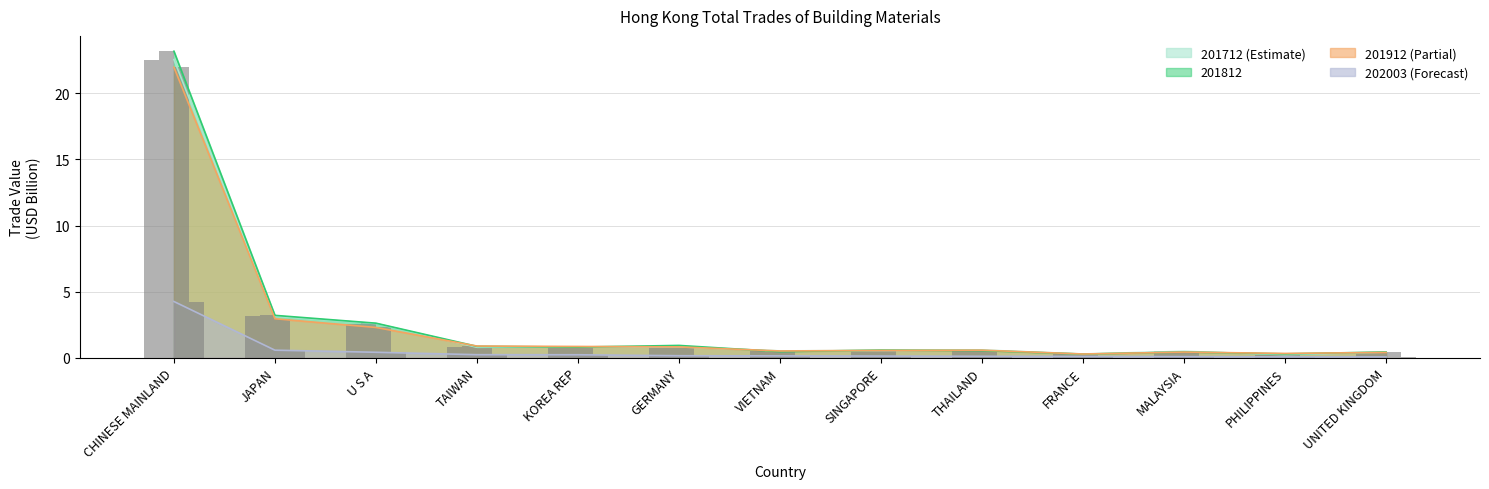

What is the label of the 12th bar from the left?

PHILIPPINES